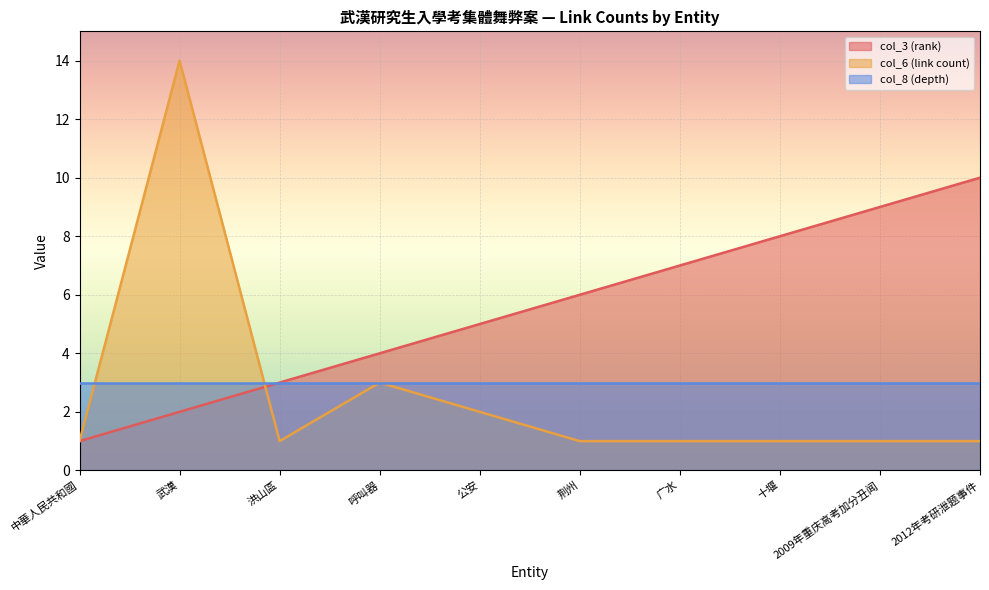

Does the chart display data point markers on the line(s)?

No